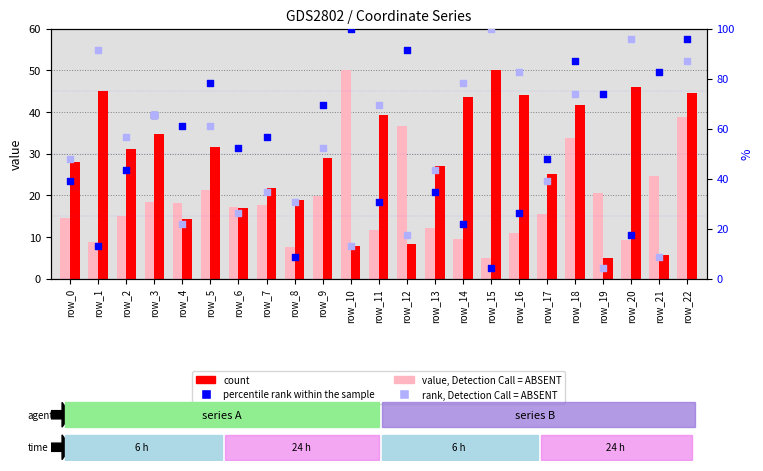

Which series has the largest total across all categories?

percentile rank within the sample